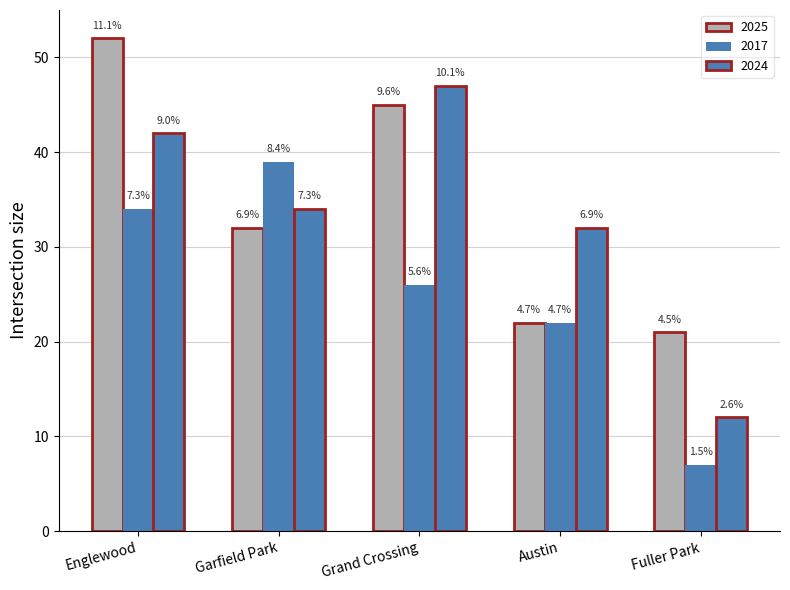

How many bars are there in total?

15